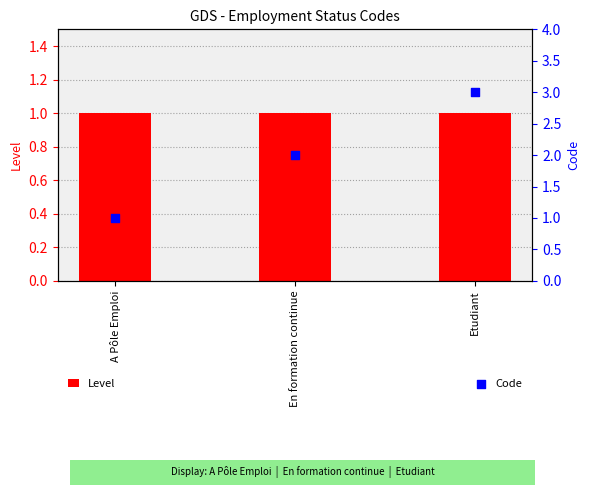

Which series contains the lowest Y value?

Level